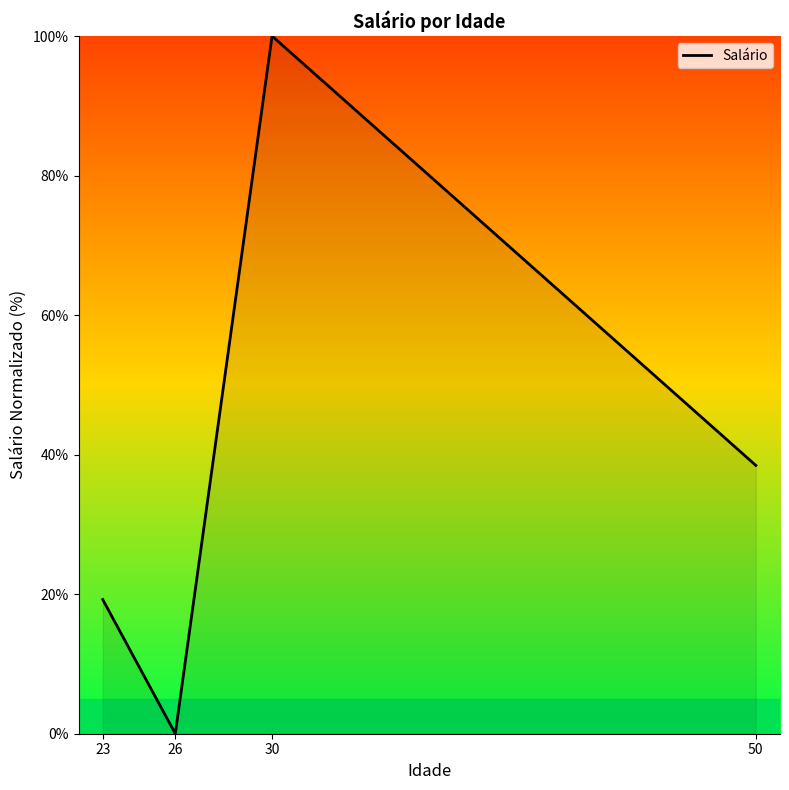

What is the change in value from 23 to 26?

-19.2